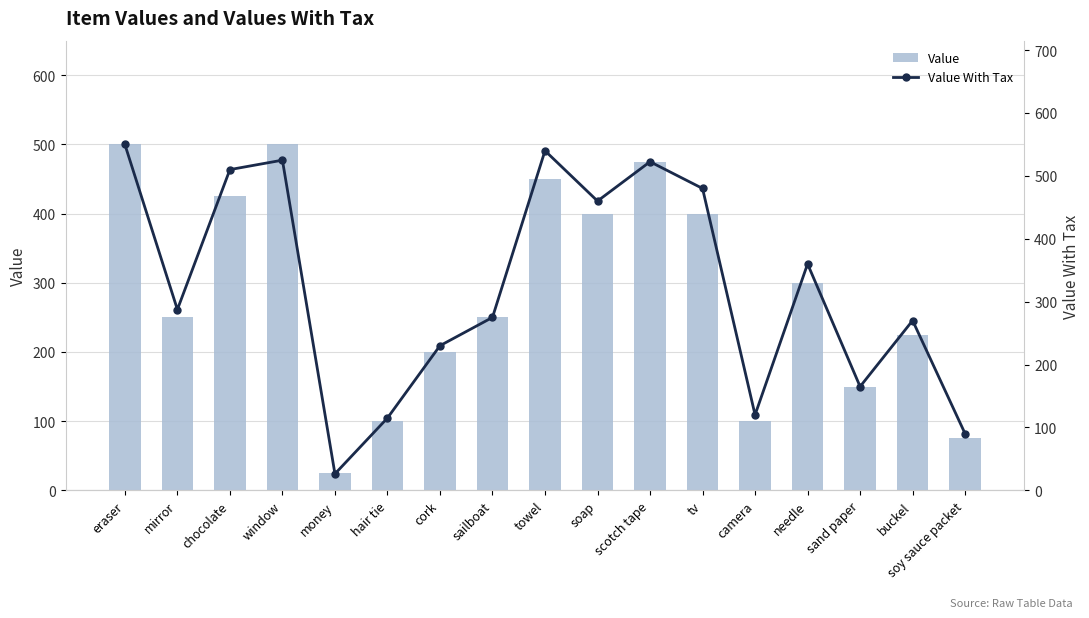

Reading left to right, what are all the values shown in this chart?

Value: 500.0	250.0	425.0	500.0	25.0	100.0	200.0	250.0	450.0	400.0	475.0	400.0	100.0	300.0	150.0	225.0	75.0
Value With Tax: 550.0	287.5	510.0	525.0	26.2	115.0	230.0	275.0	540.0	460.0	522.5	480.0	120.0	360.0	165.0	270.0	90.0